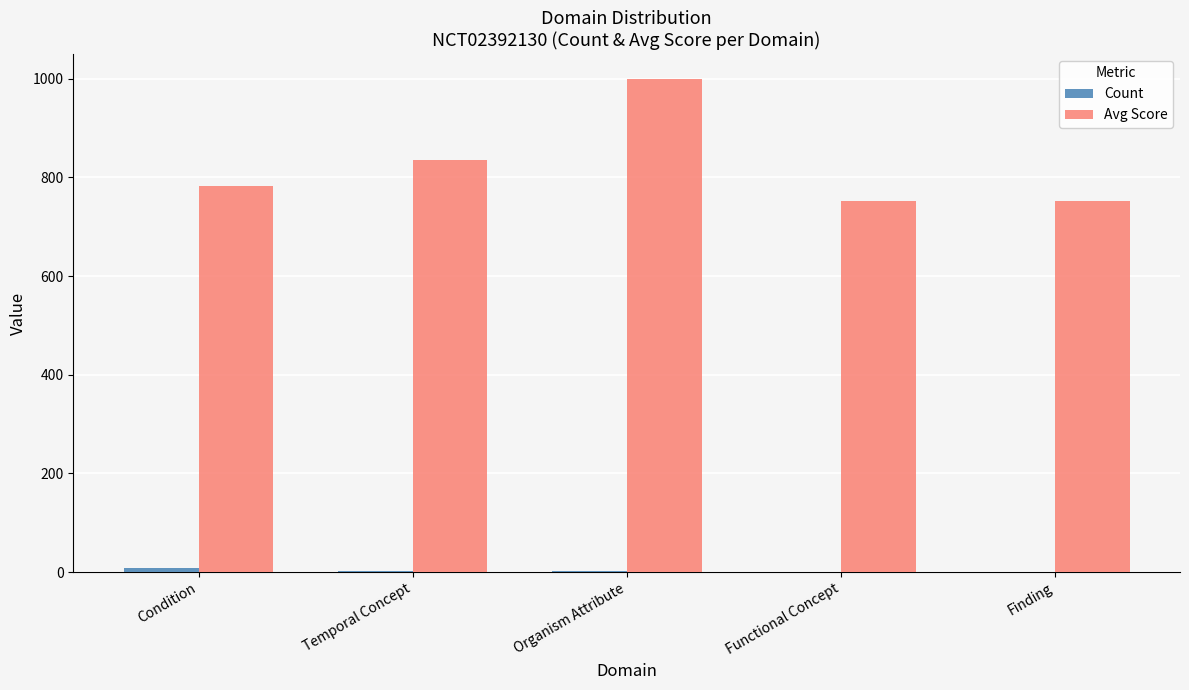

Which series changed the most between Organism Attribute and Functional Concept?

Avg Score